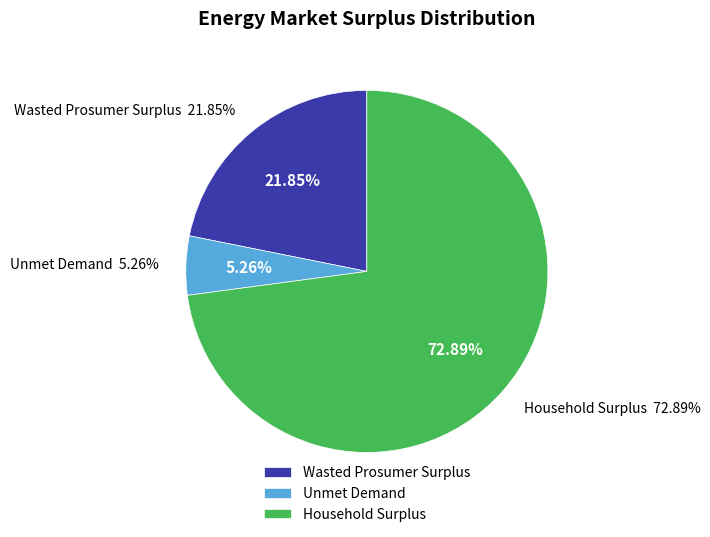

Combined, what portion of the pie is Wasted Prosumer Surplus and Unmet Demand?

27.1%